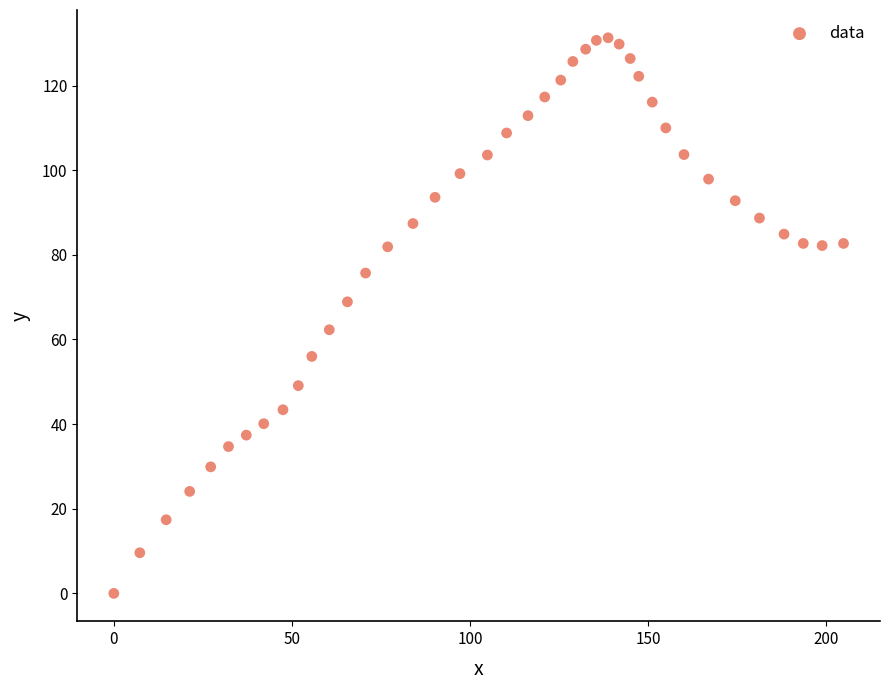

What is the range of X values (max minus min)?

204.9